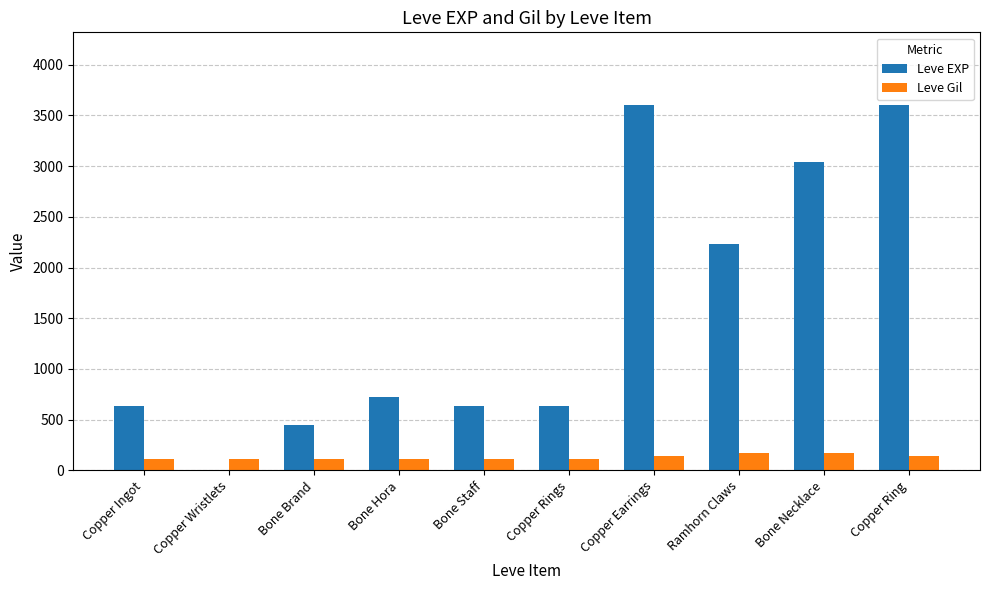

The value of Leve Gil at Copper Ring is 139. True or false?

True